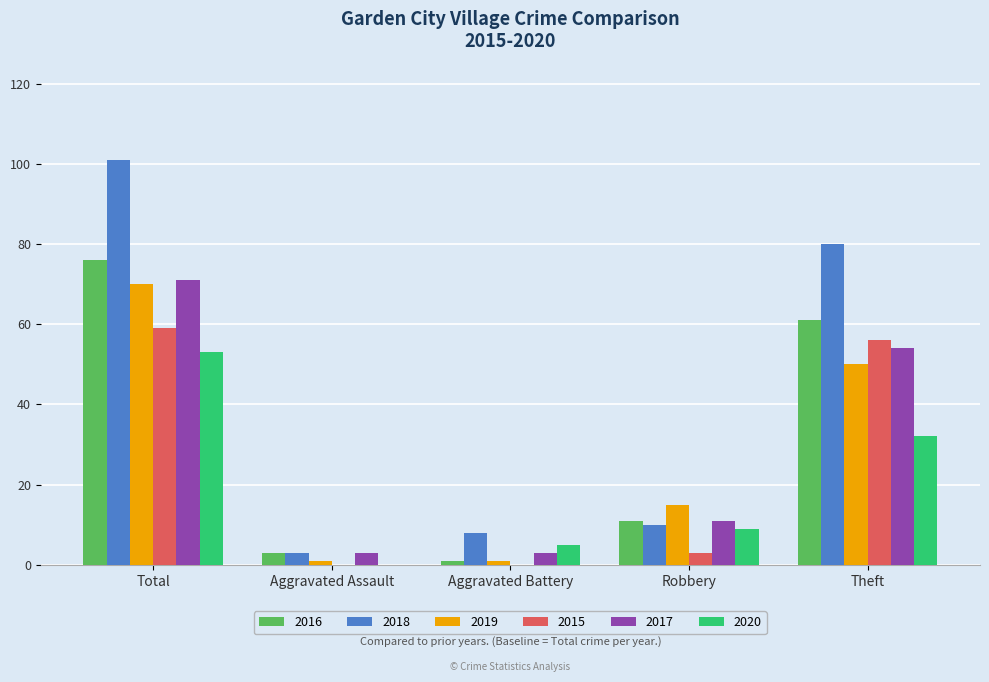

Count the number of categories in the chart.

5